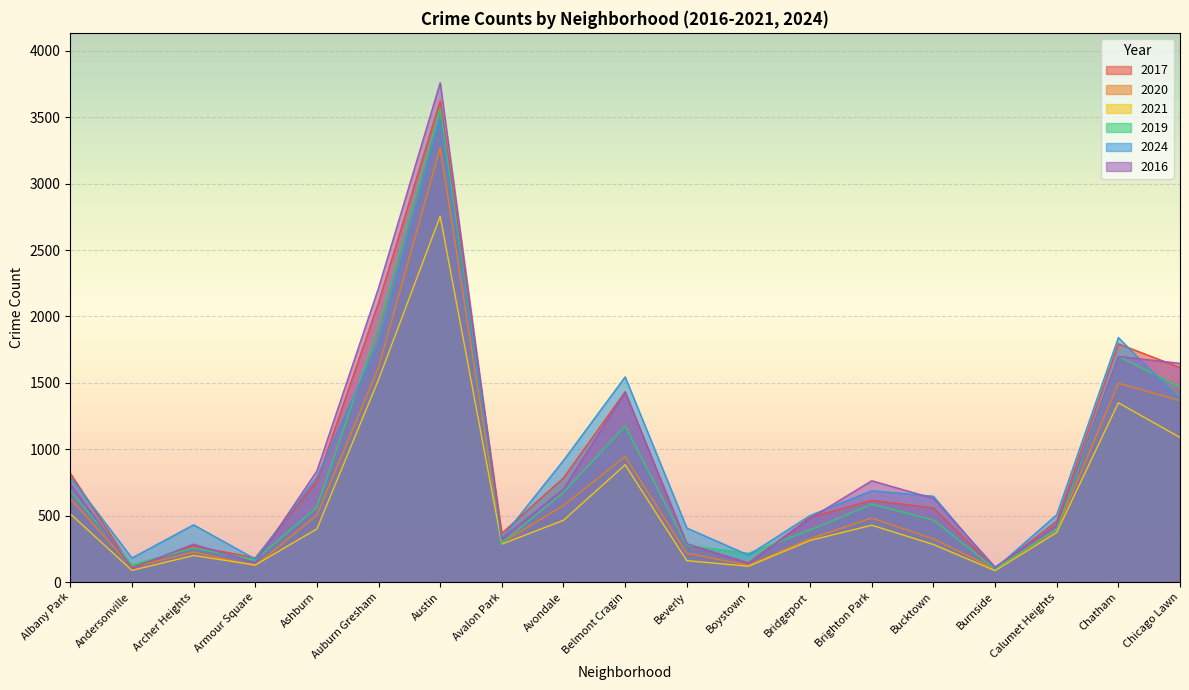

Which series has the largest range (max minus min)?

2016